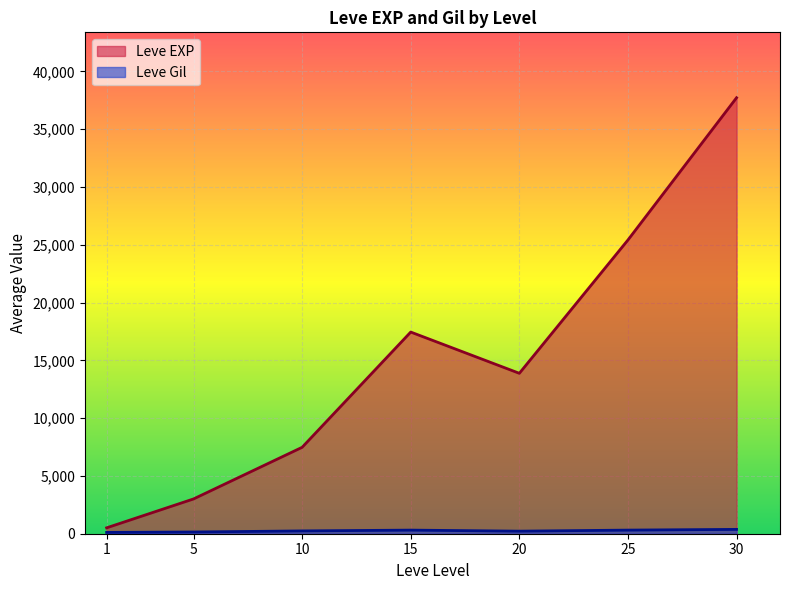

Between 15 and 25, which series saw the biggest shift?

Leve EXP